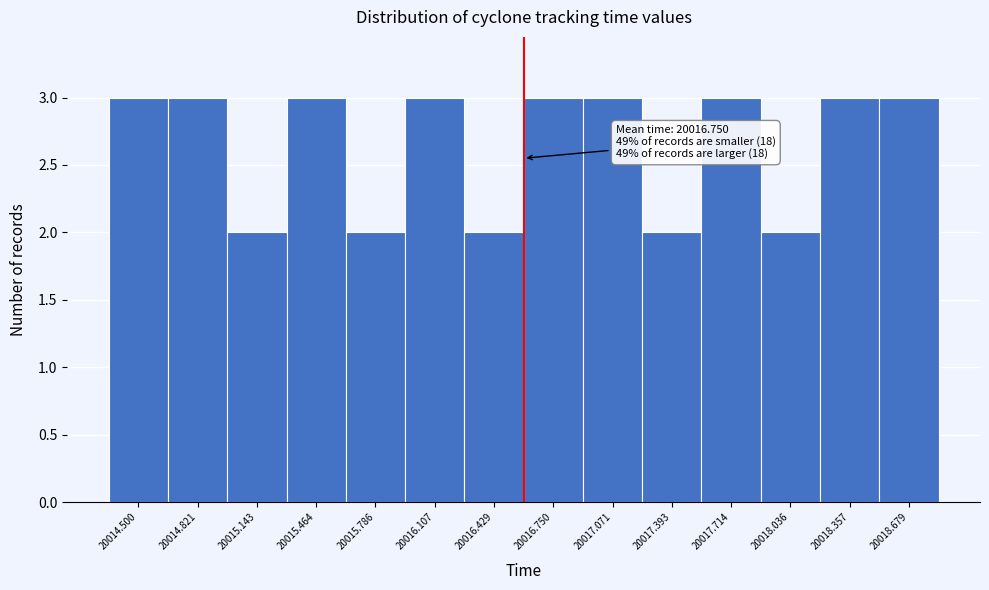

Reading left to right, extract all data points from this chart.

3	3	2	3	2	3	2	3	3	2	3	2	3	3